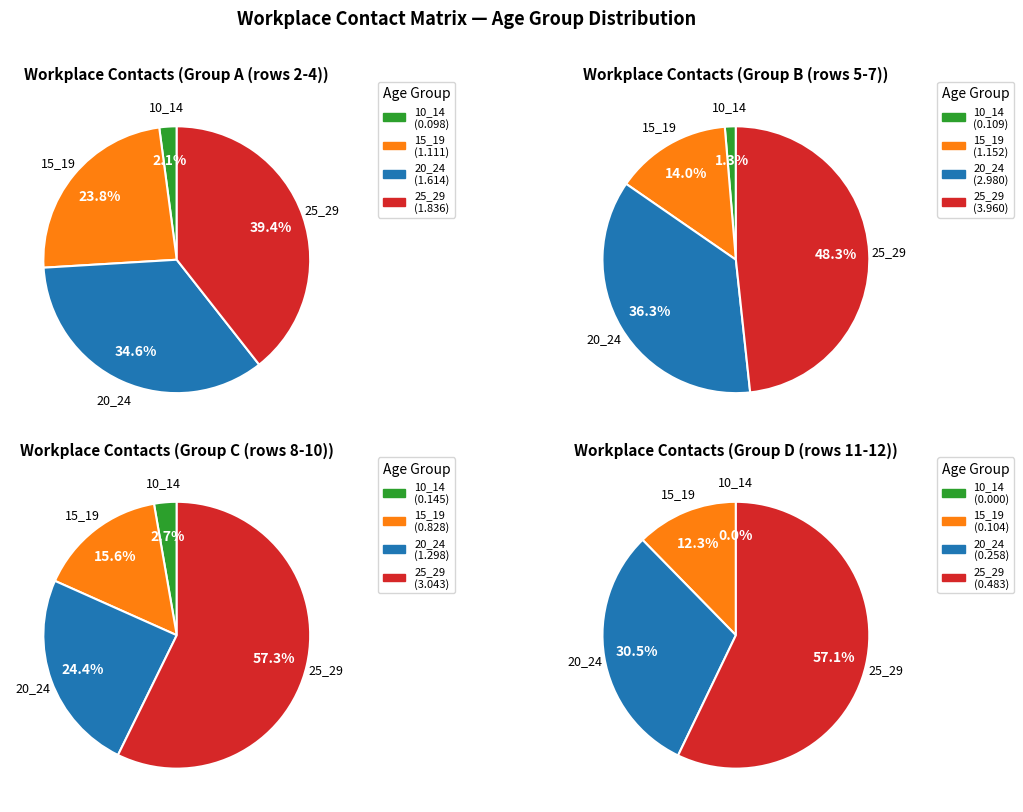

Does 6 account for over 50% of the chart?

No